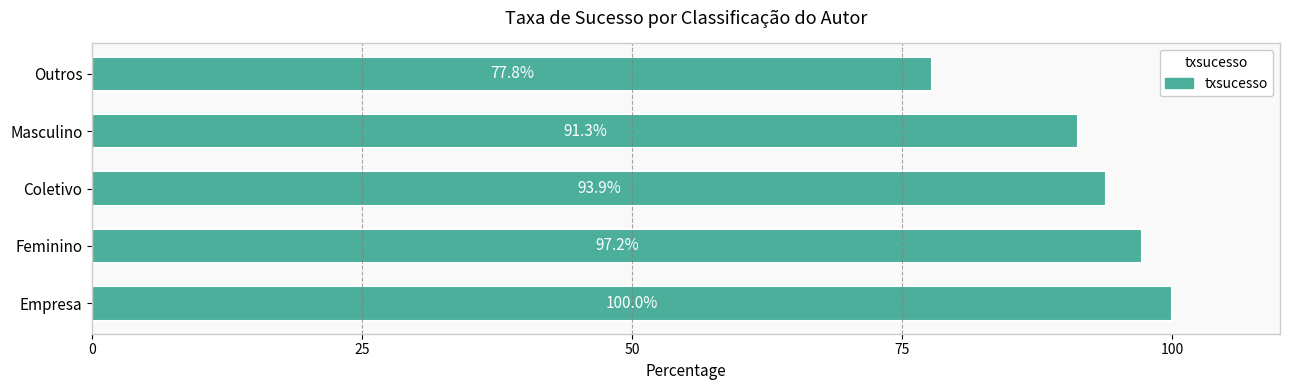

Reading bottom to top, what are all the values shown in this chart?

100.0	97.2	93.9	91.3	77.8